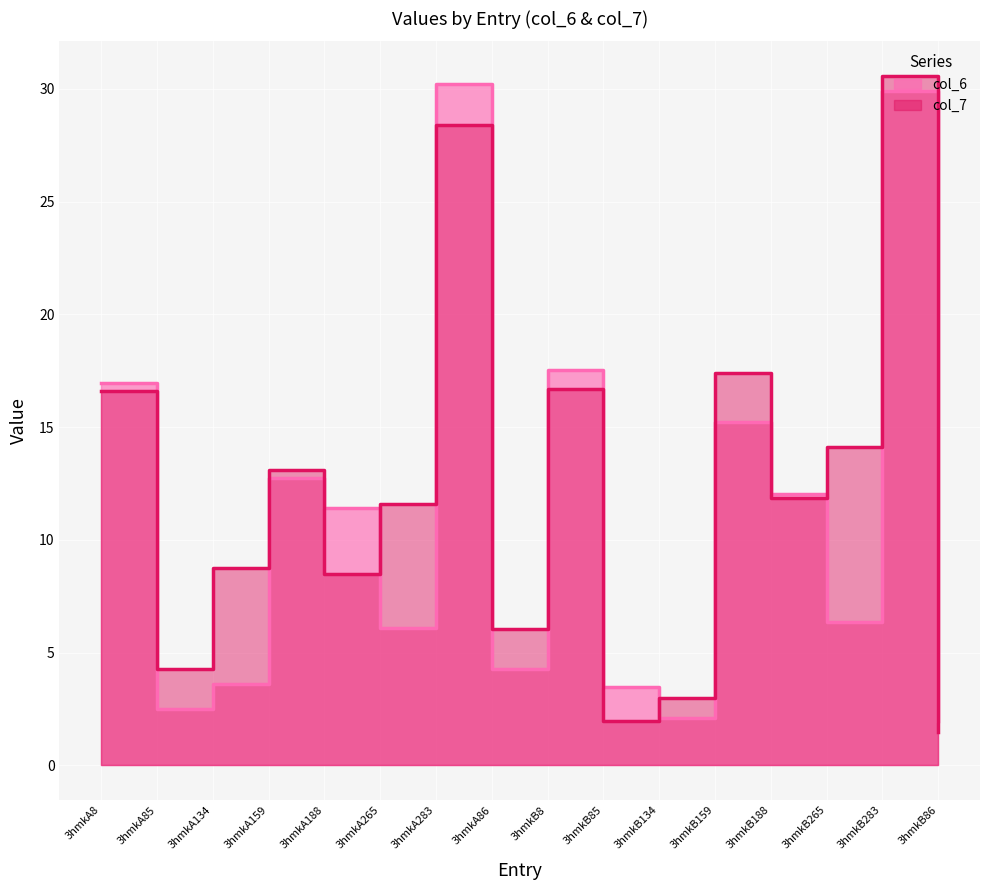

What is the label of the 8th point from the right?

3hmkB8